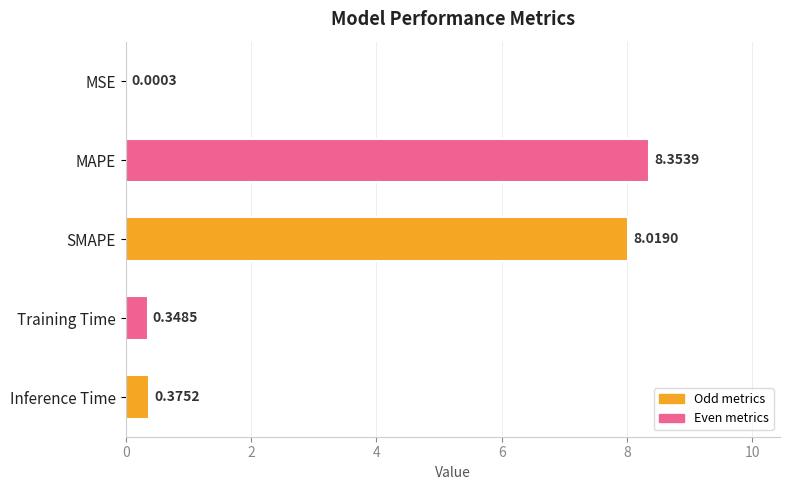

At which label is the value closest to 4?

Inference Time